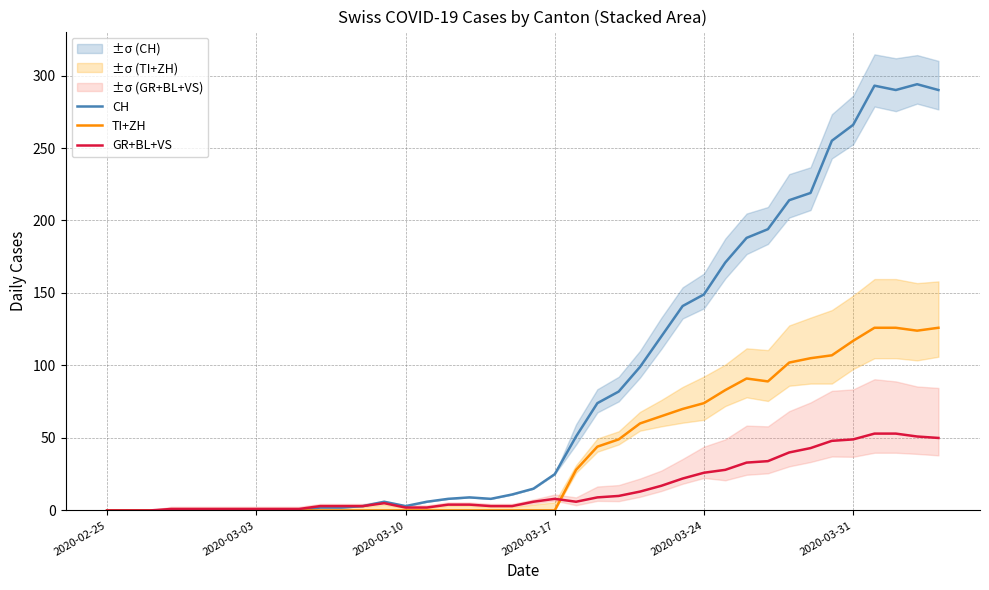

What is the maximum value for GR+BL+VS?

53